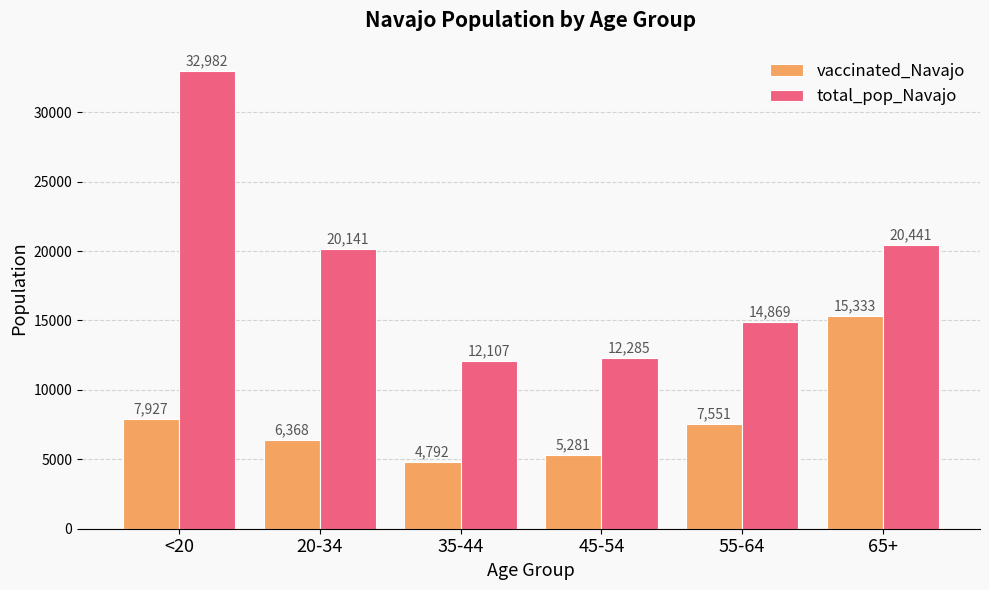

Which series has the largest range (max minus min)?

total_pop_Navajo